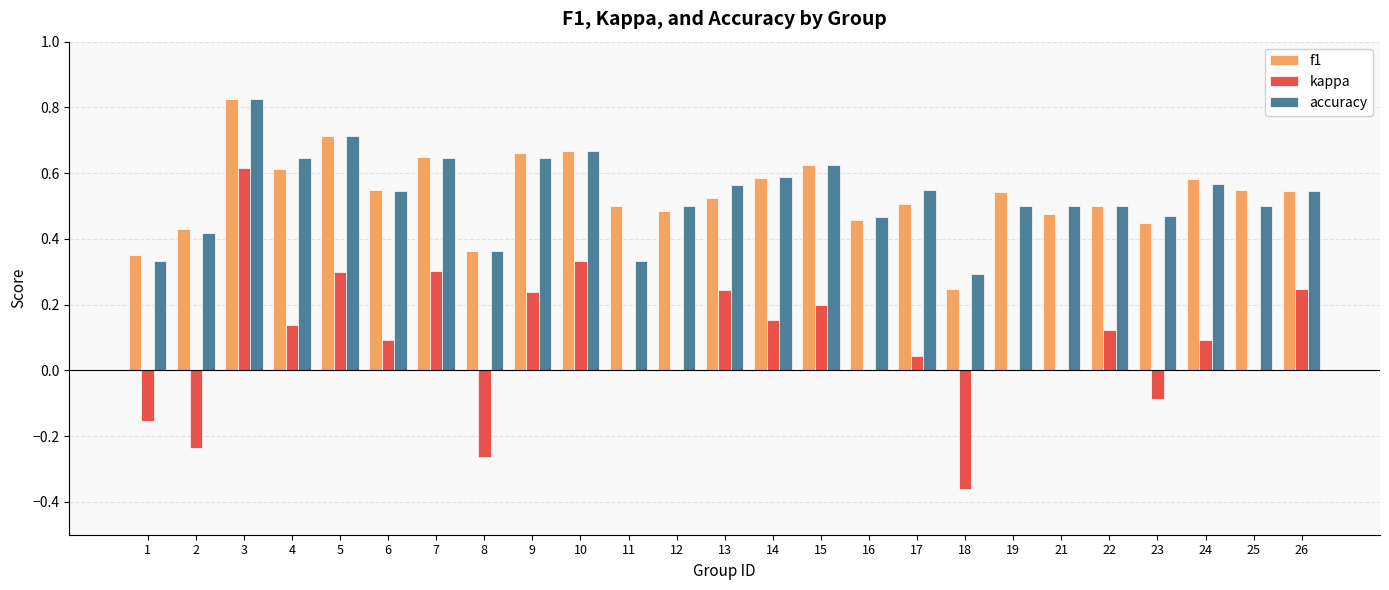

How many accuracy values are between 0 and 1?

25